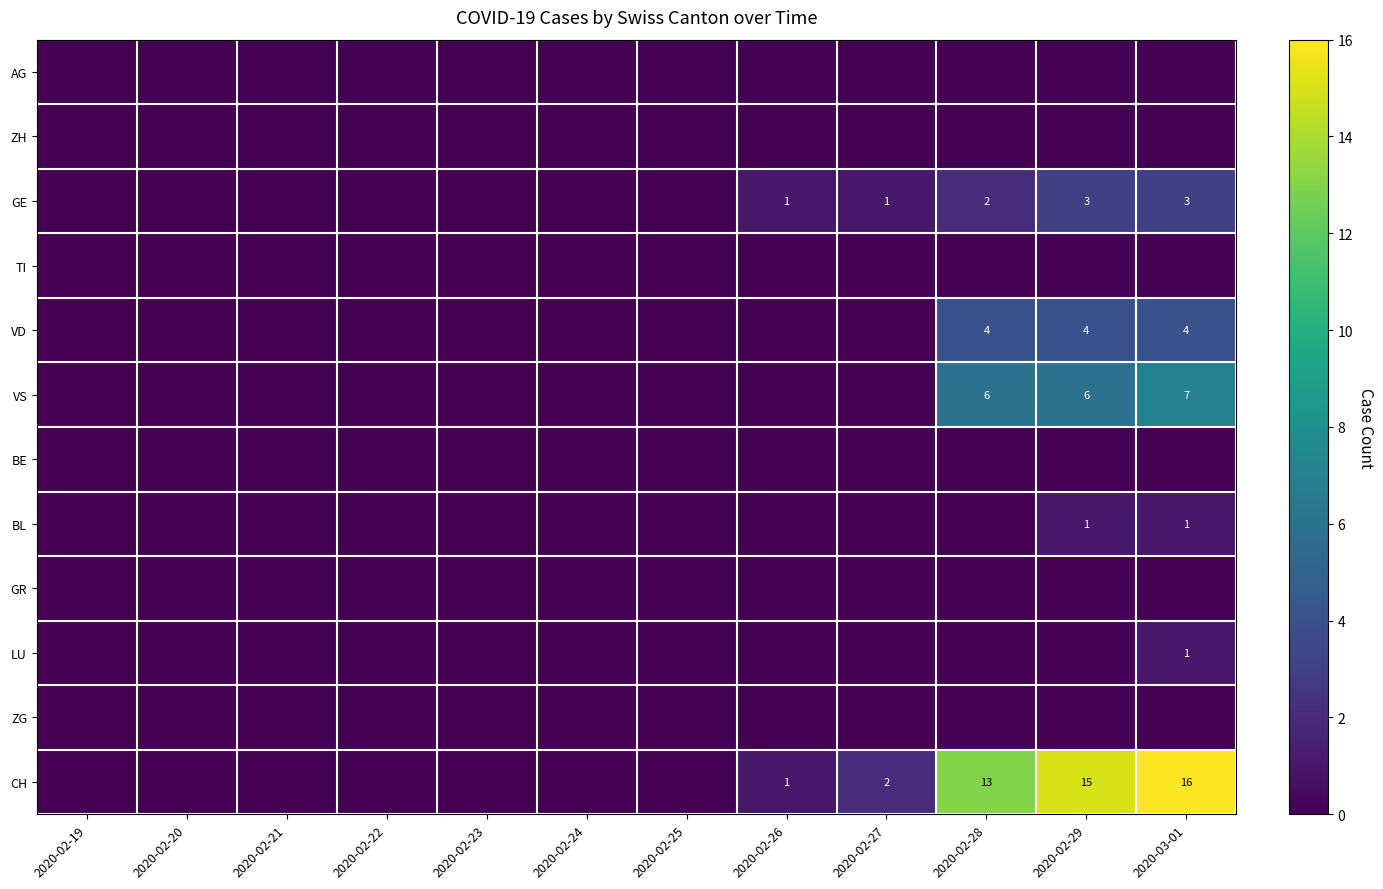

The VD series shows 1 at 2020-03-01. True or false?

False